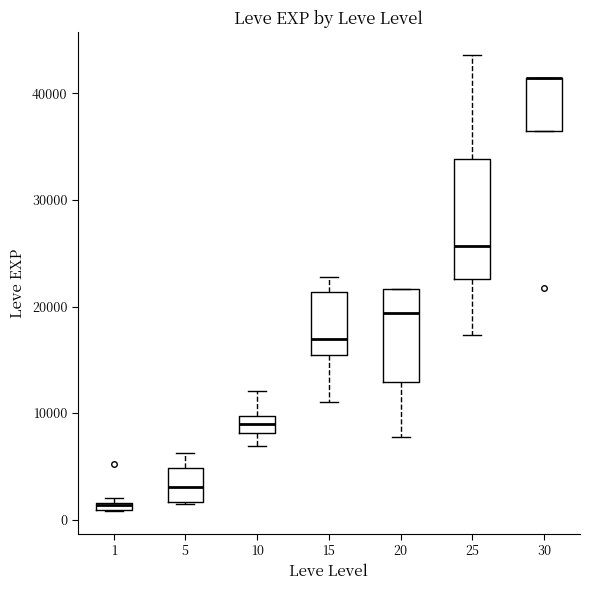

Comparing the boxes themselves (not the whiskers), which one is the tallest?

25